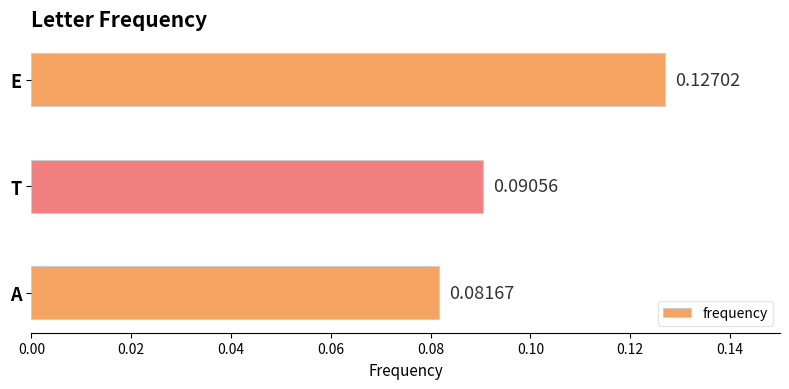

List the labels in order of value, largest first.

E, T, A